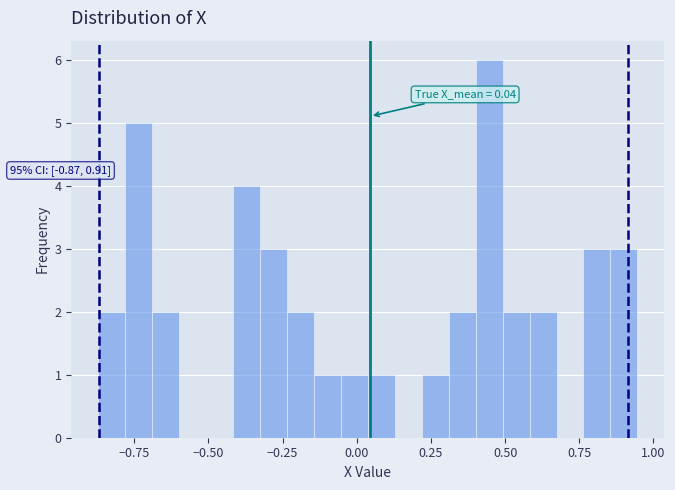

Read against the x-axis, roughly where is the centre of the tallest bar?

0.45